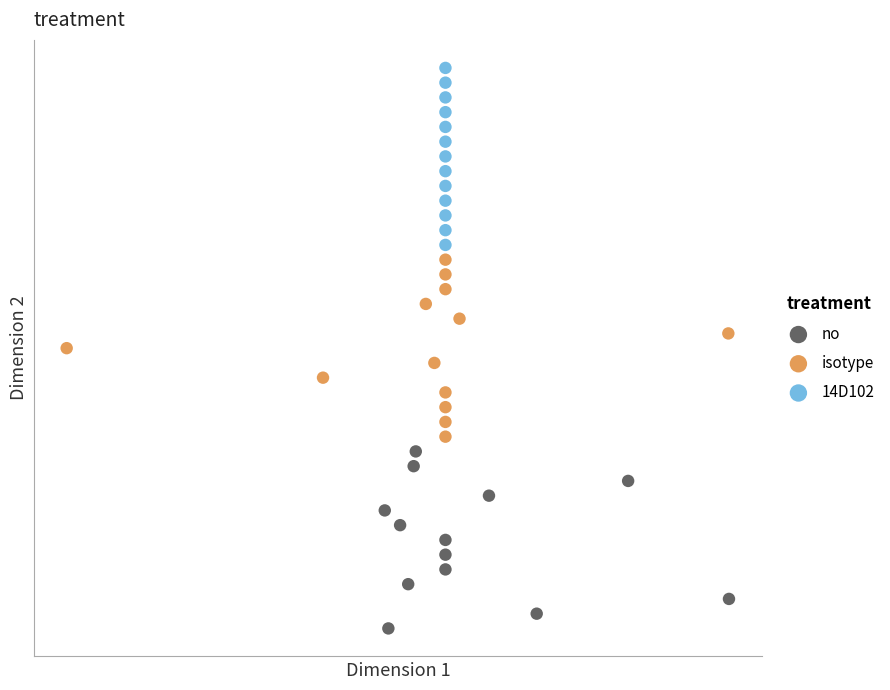

What are all the series names shown in the legend?

no, isotype, 14D102